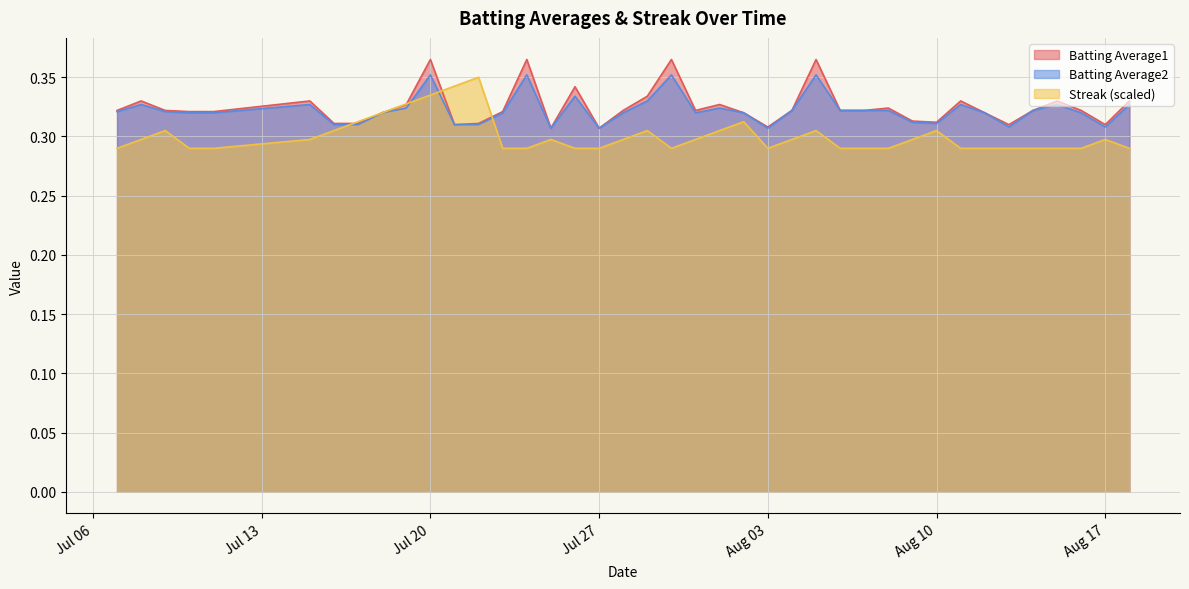

Between Jul 20 and Aug 17, which series saw the biggest shift?

Batting Average1